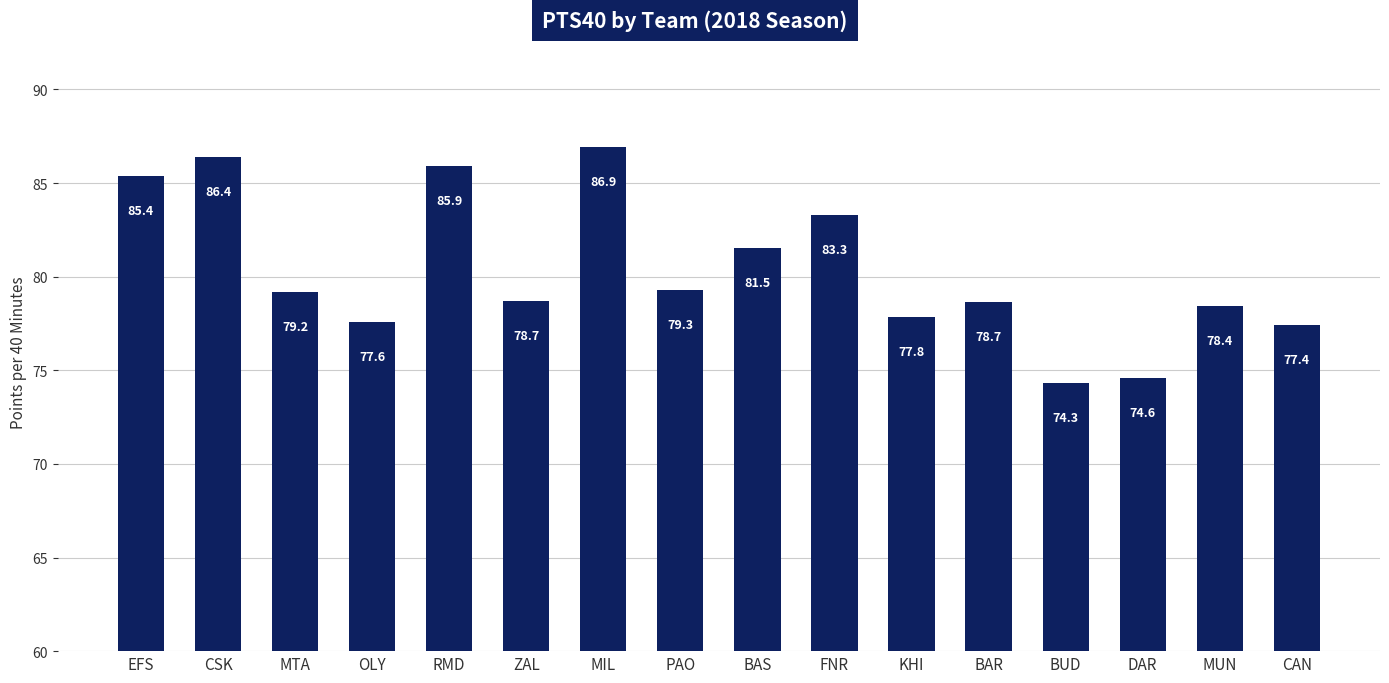

What is the sum of all values?

1285.5